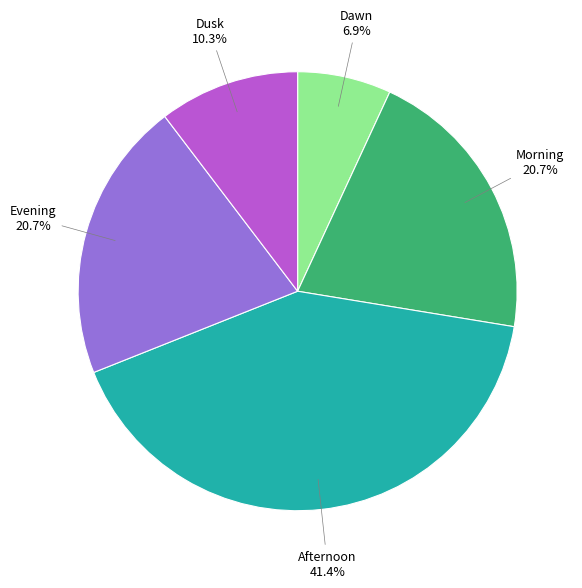

How many slices are in this pie chart?

5